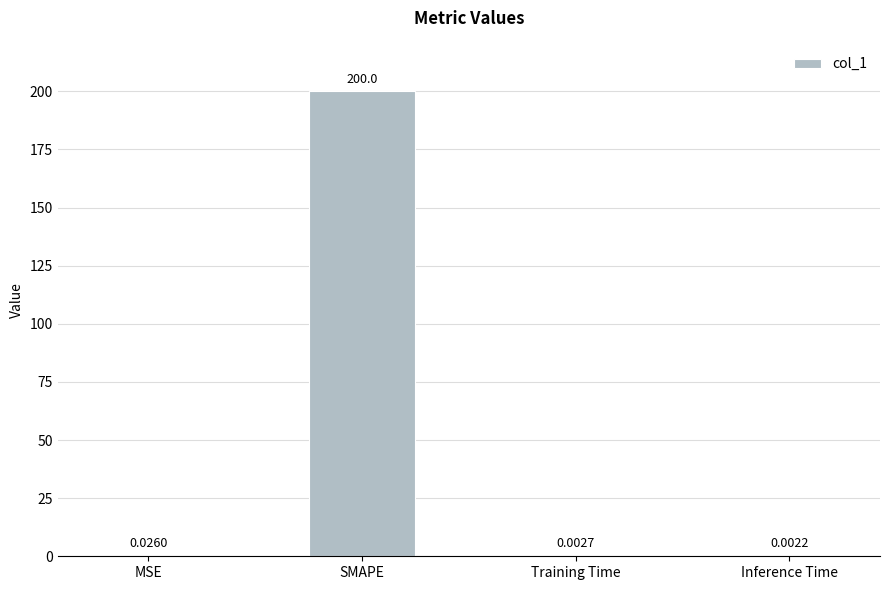

What is the maximum value shown in the chart?

200.0